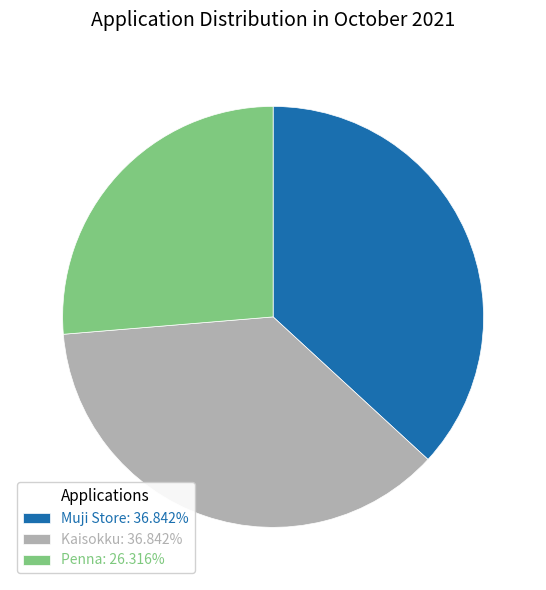

Count the number of slices in the pie.

3